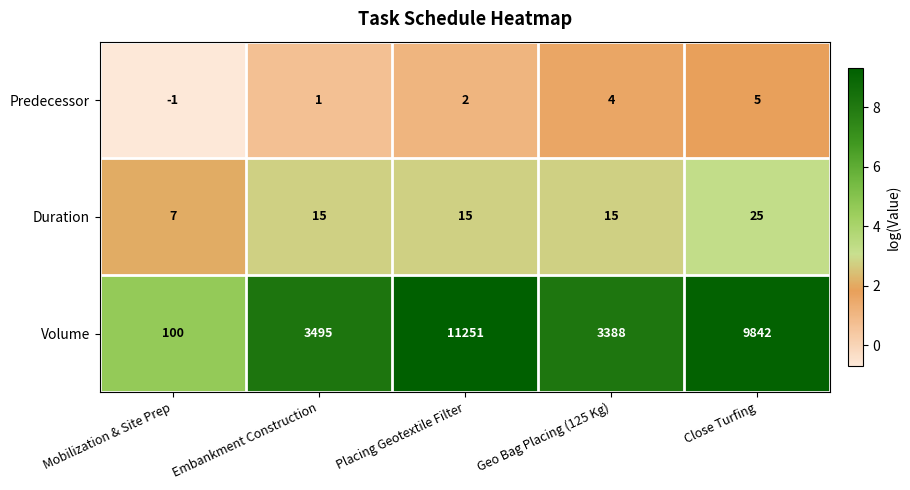

At how many categories does at least one series exceed 8?

5